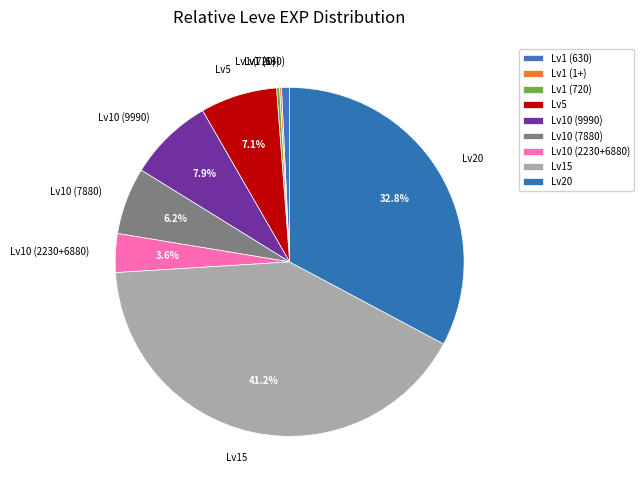

Is there any slice that represents more than half of the pie?

No